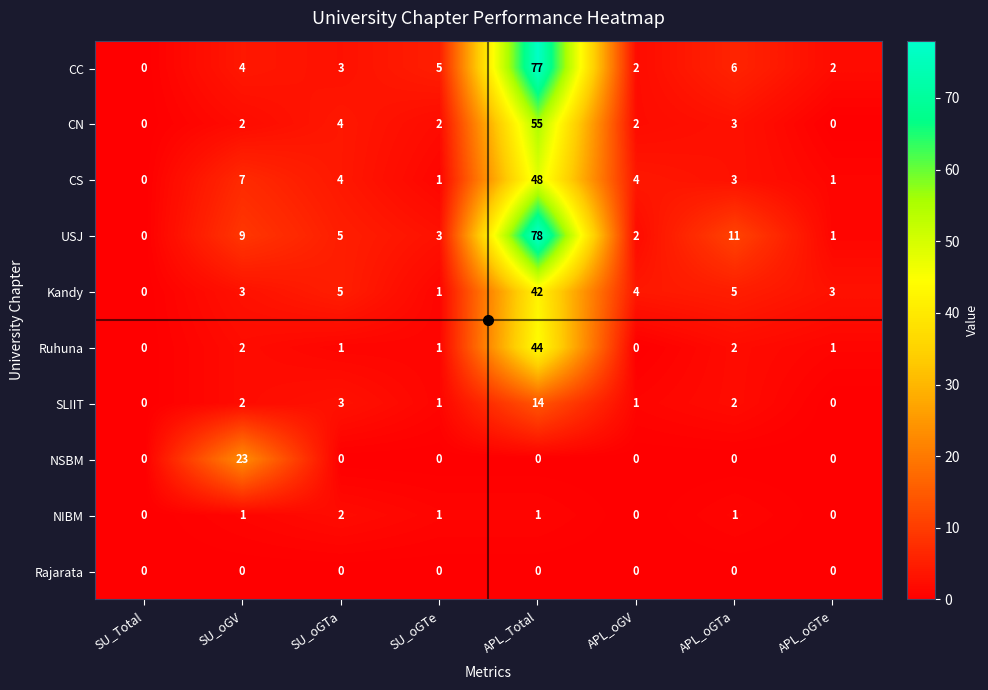

What is the total value across all series at SU_oGTe?

15